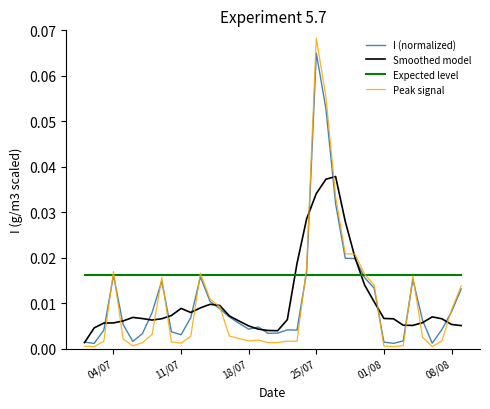

Which series has the widest spread of values?

Peak signal